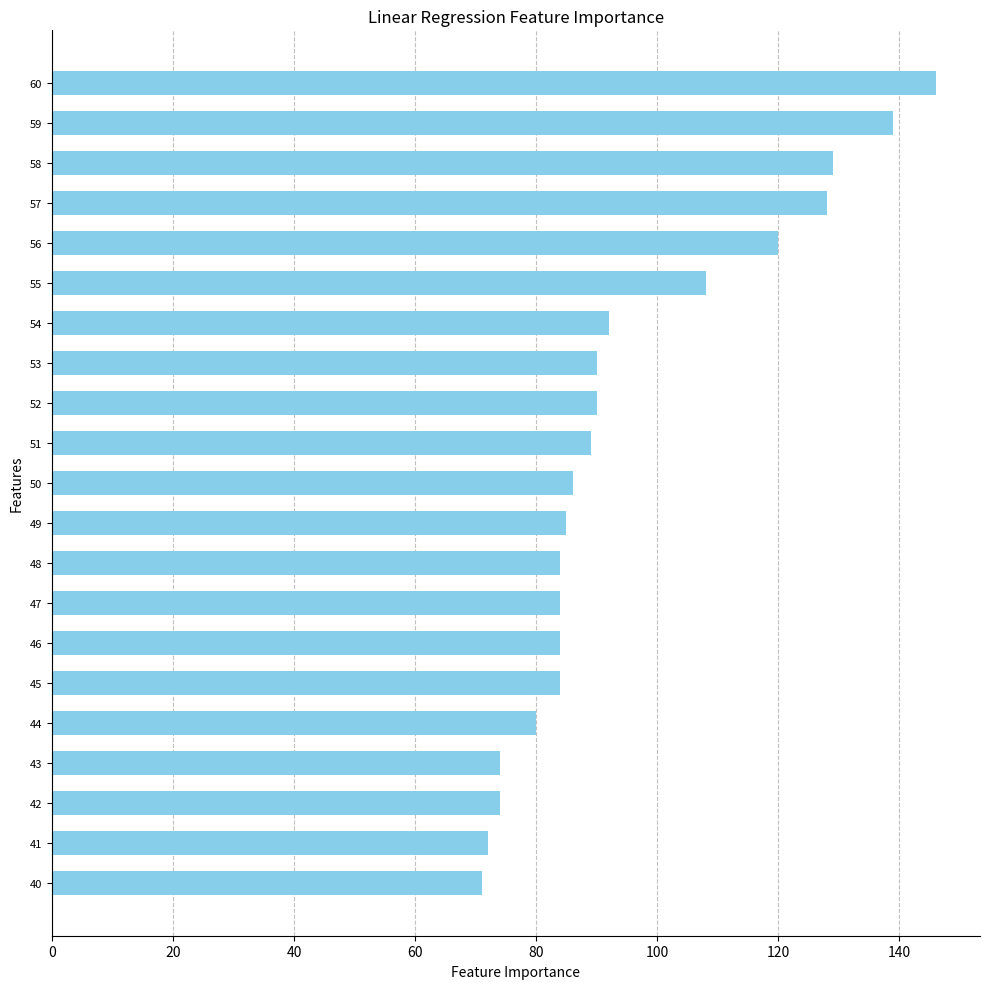

Reading bottom to top, transcribe all the data shown in this chart.

40=71	41=72	42=74	43=74	44=80	45=84	46=84	47=84	48=84	49=85	50=86	51=89	52=90	53=90	54=92	55=108	56=120	57=128	58=129	59=139	60=146